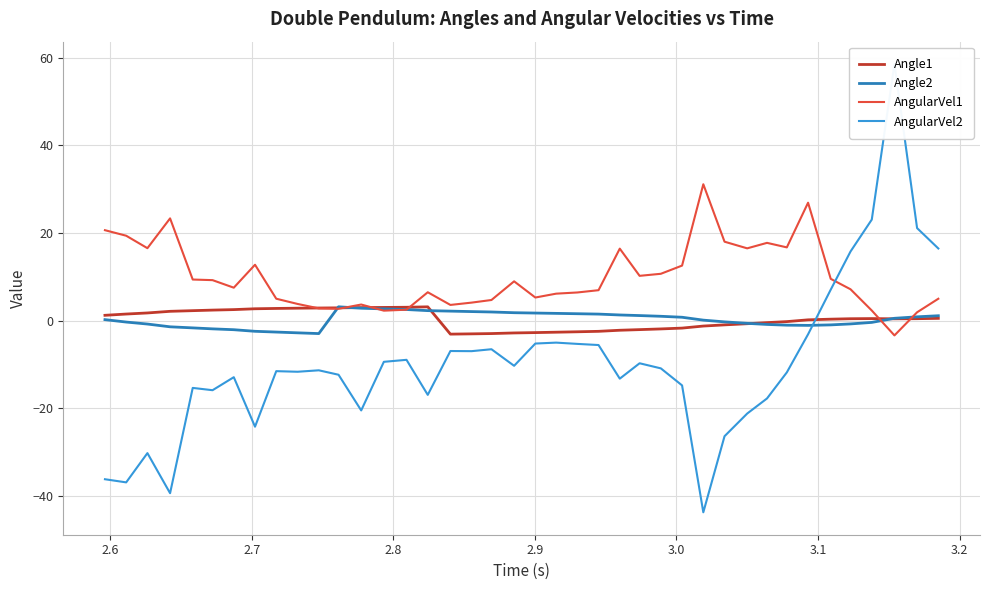

What are all the series names shown in the legend?

Angle1, Angle2, AngularVel1, AngularVel2